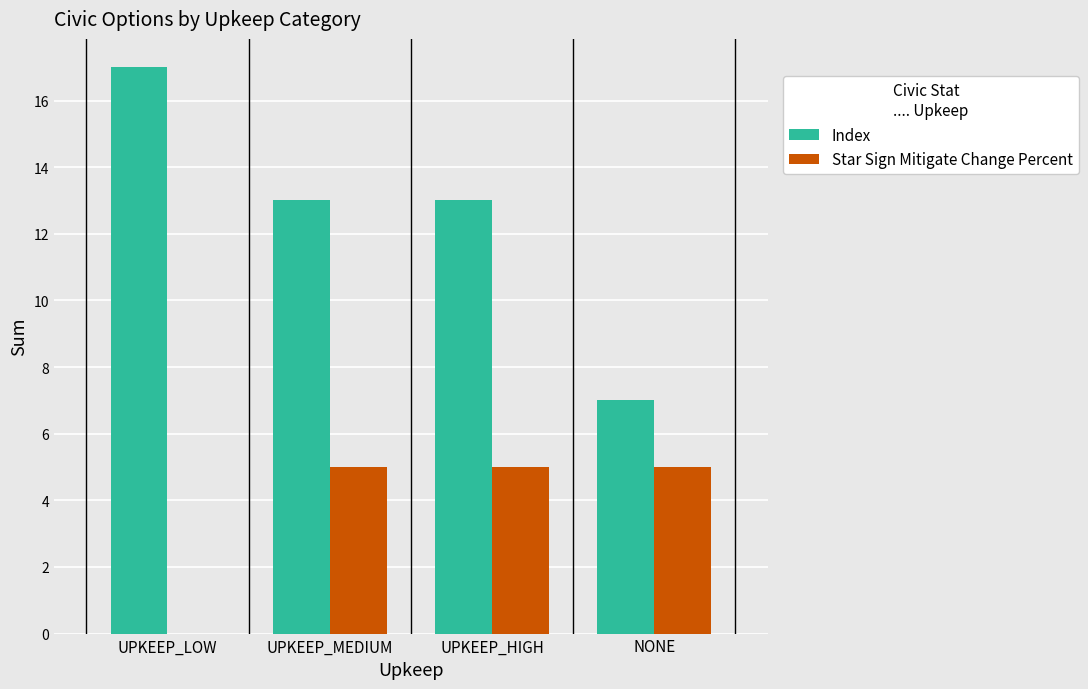

Reading left to right, list all the values displayed in this chart.

Index: 17	13	13	7
Star Sign Mitigate Change Percent: 0	5	5	5